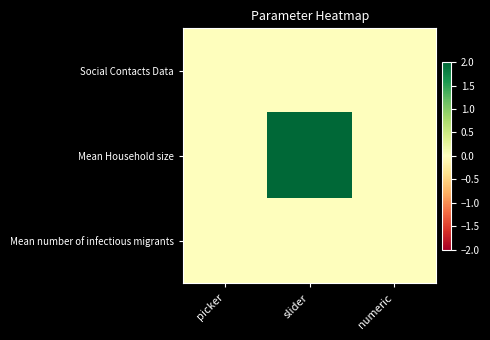

At picker, list the series in order from largest to smallest.

Social Contacts Data, Mean Household size, Mean number of infectious migrants